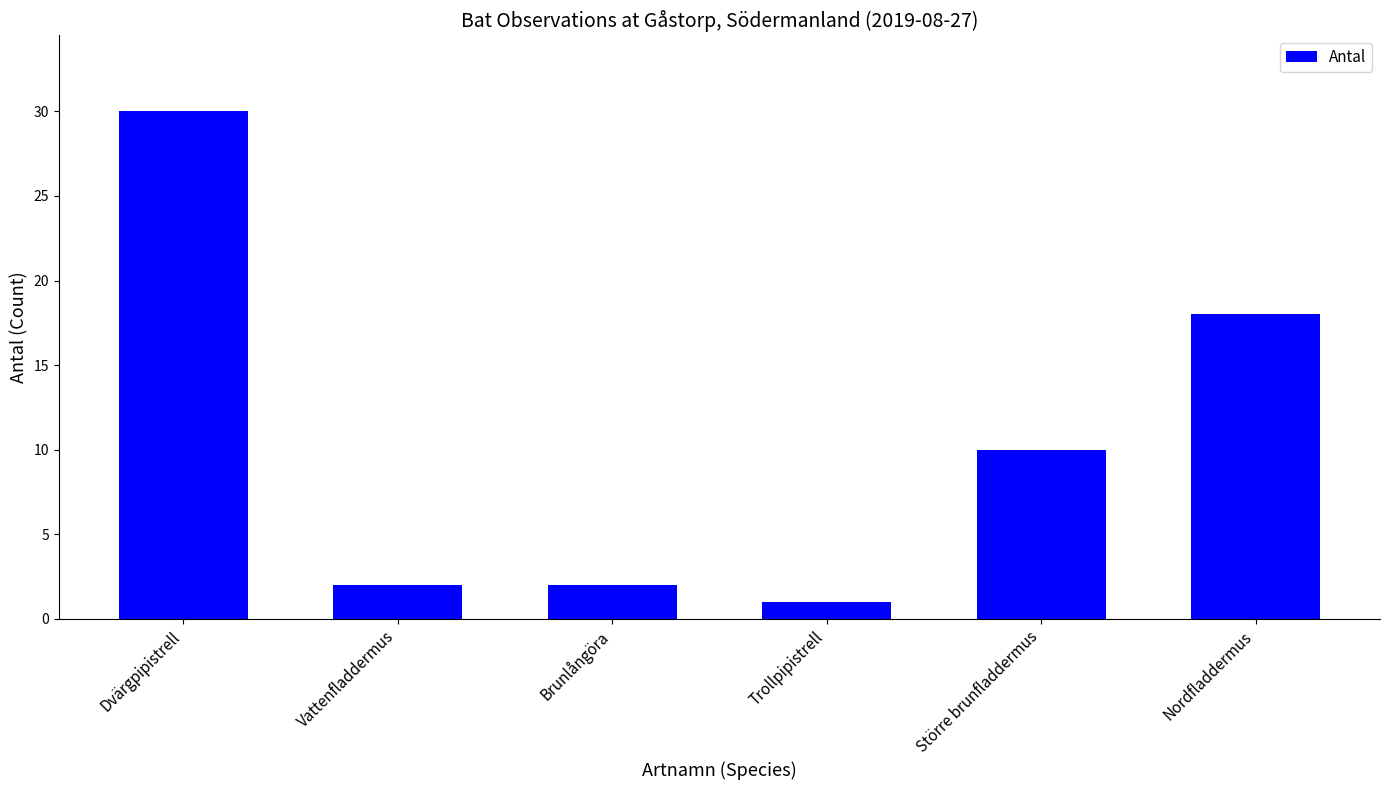

The chart shows a value of 43 at Dvärgpipistrell. True or false?

False